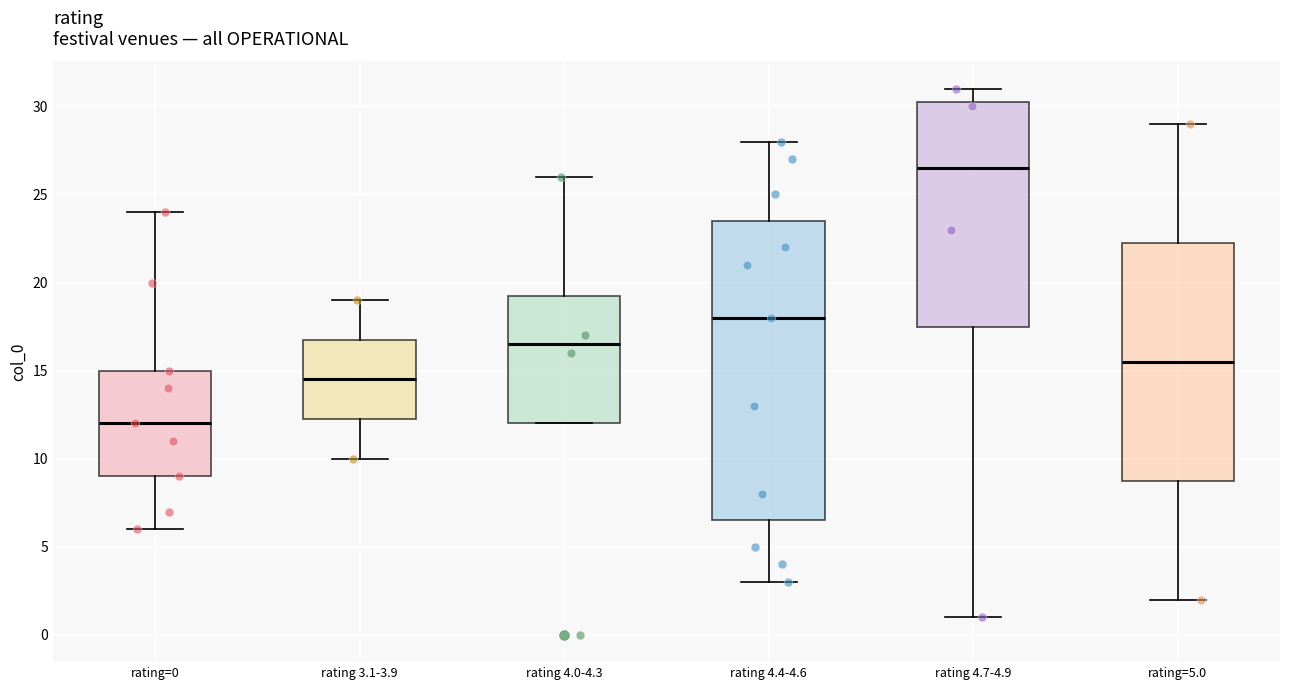

Which box is the tallest, from its lower edge to its upper edge?

rating 4.4-4.6